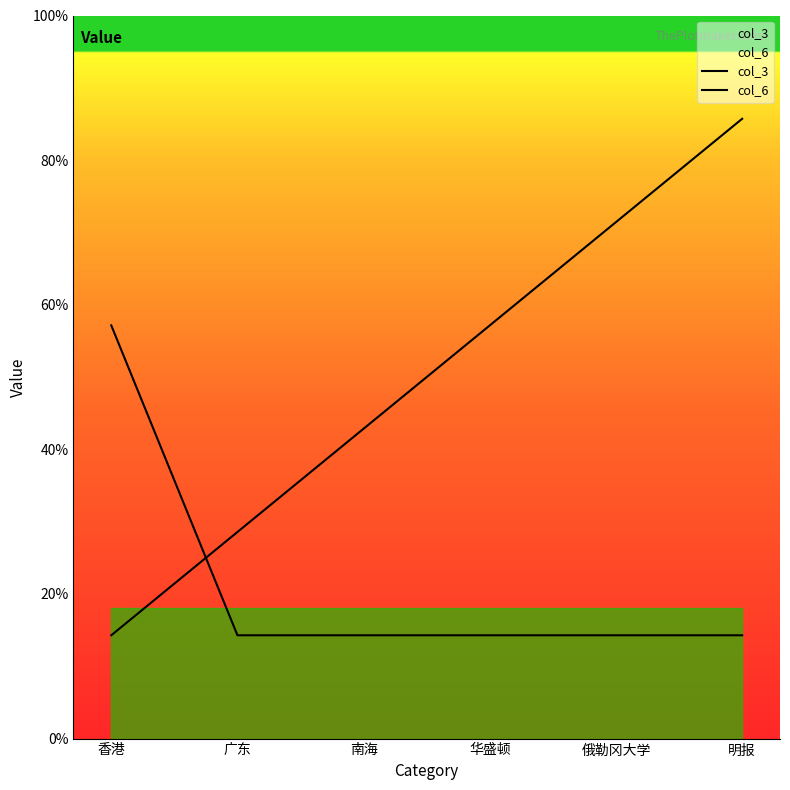

What is the average value of the col_3 series?

4